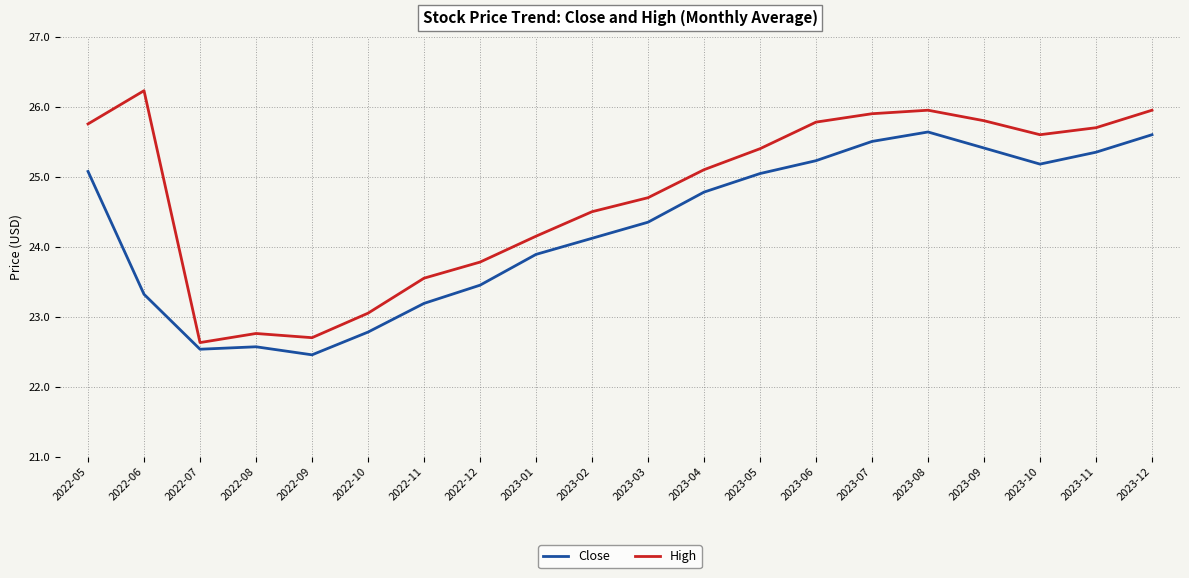

The Close series shows 25.2 at 2023-06. True or false?

True